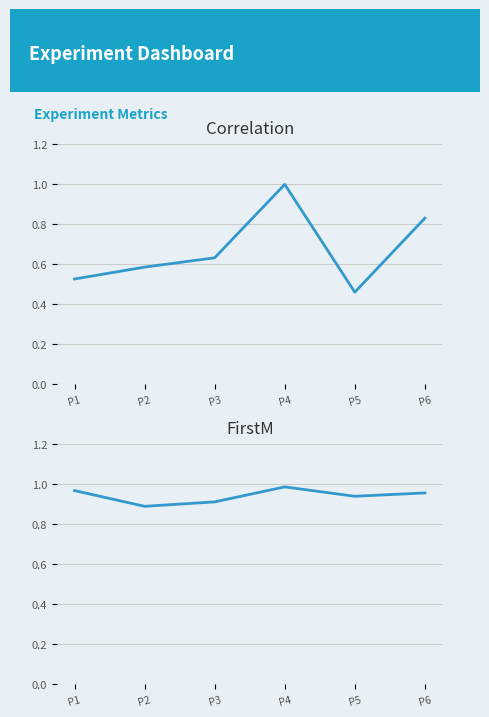

Is the value of FirstM at P6 greater than the value of Correlation at P6?

Yes